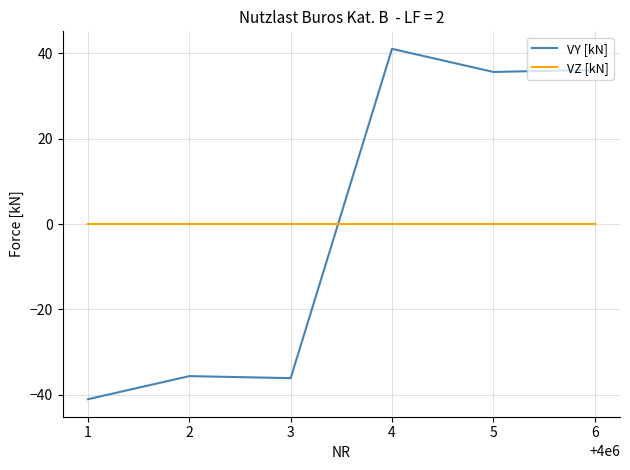

Is it true that VY [kN] equals -14.5 at 1?

False